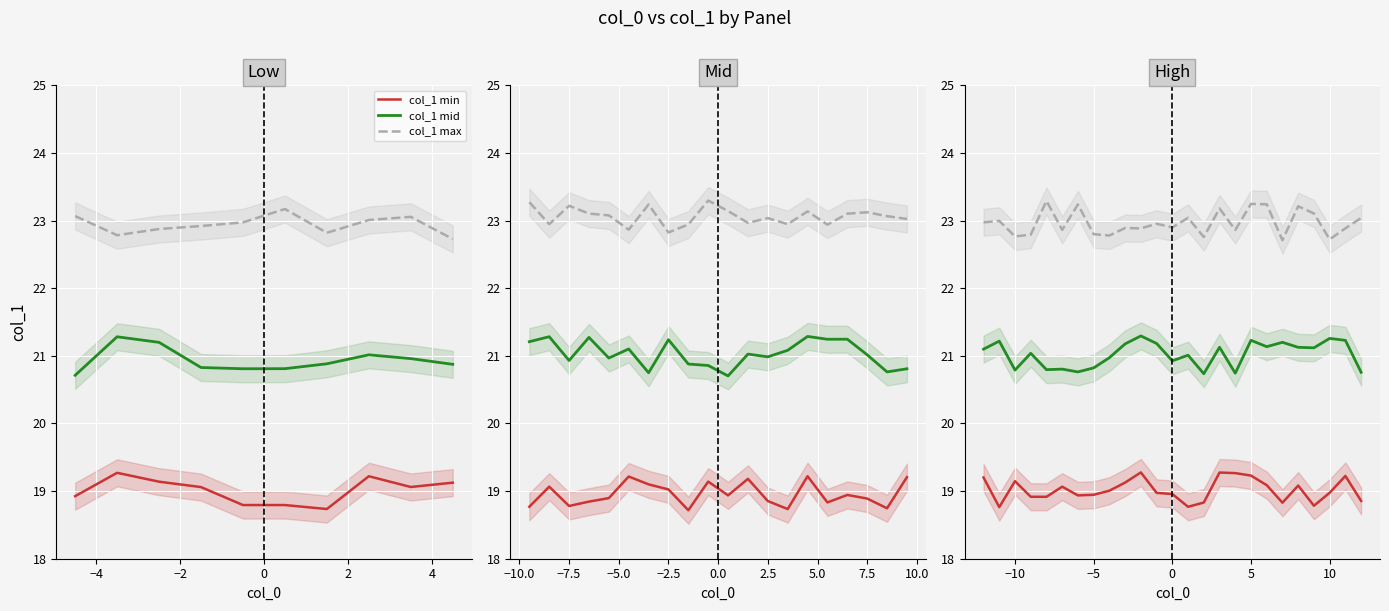

What are all the series names shown in the legend?

col_1 min, col_1 mid, col_1 max